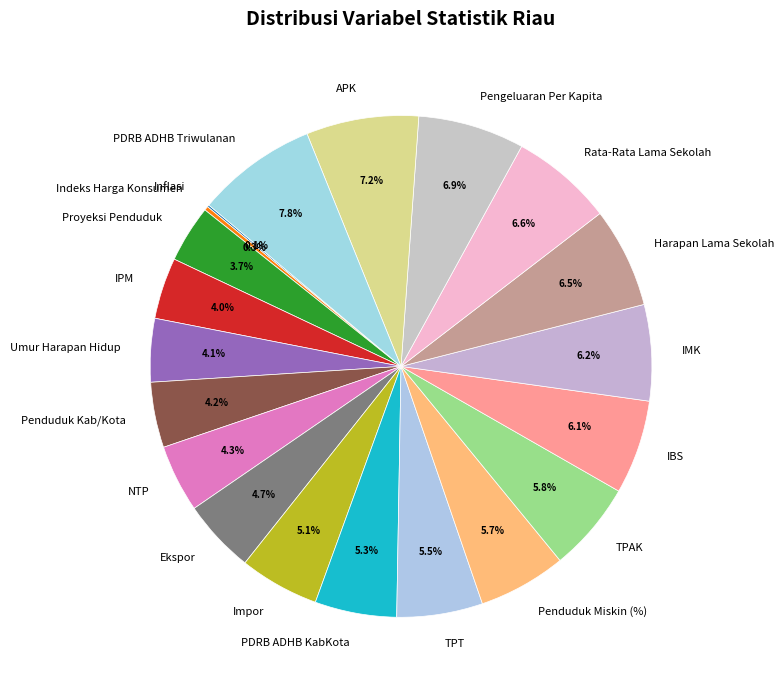

What percentage is NOT represented by TPAK?

94.2%